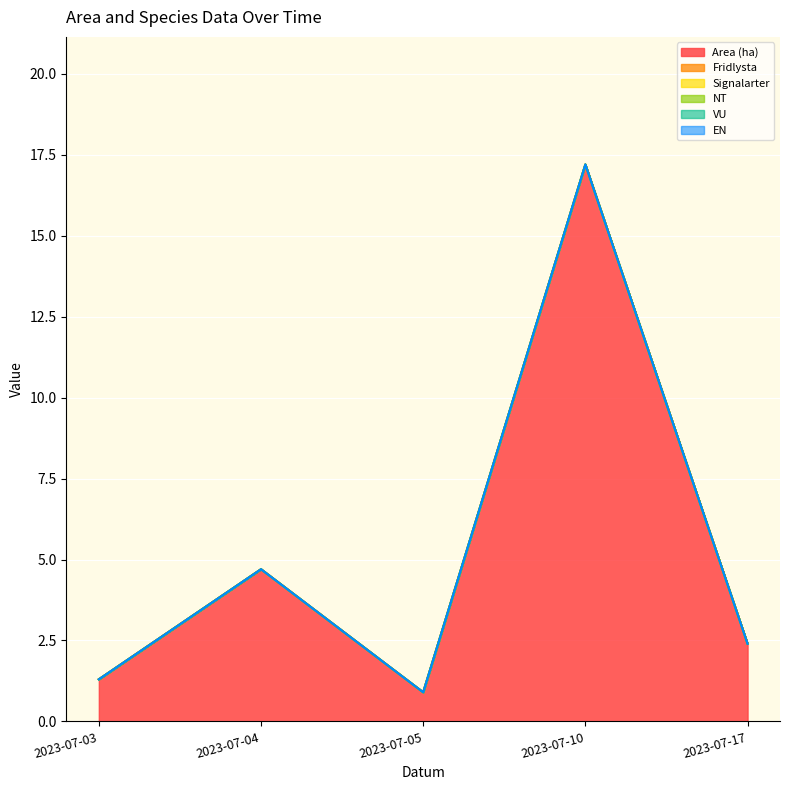

Which series has the largest total across all categories?

Area (ha)